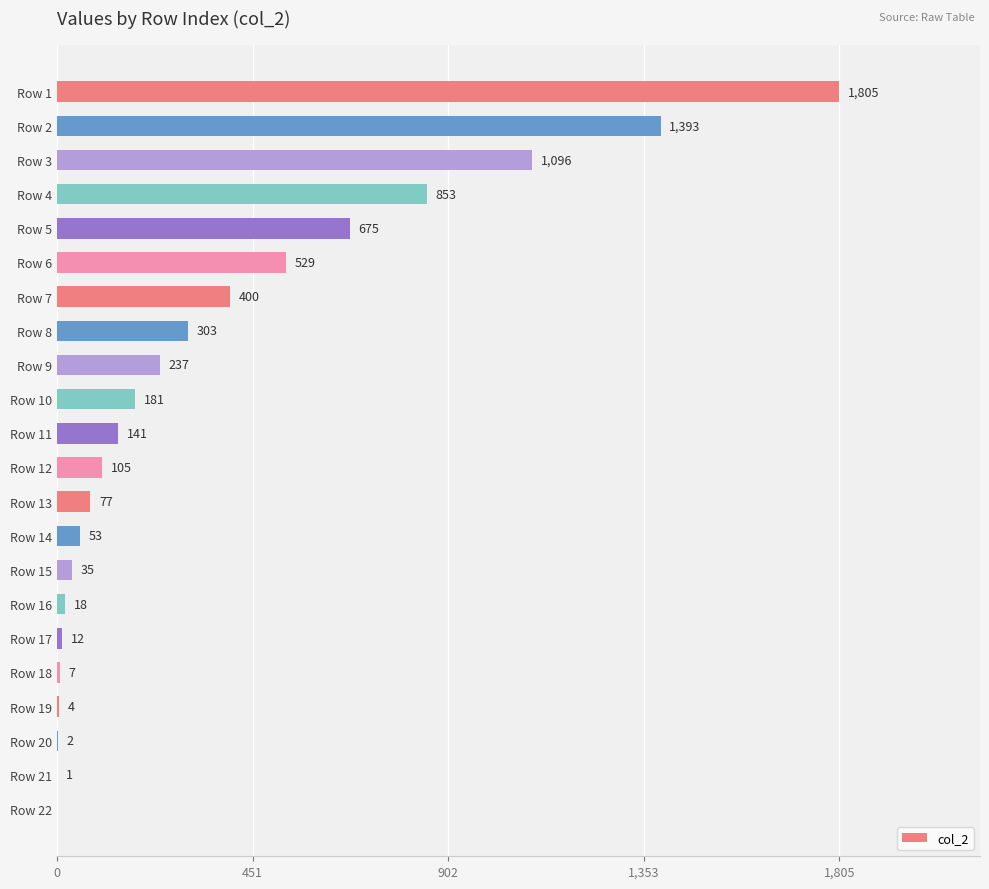

At which label is the value closest to 902?

Row 4